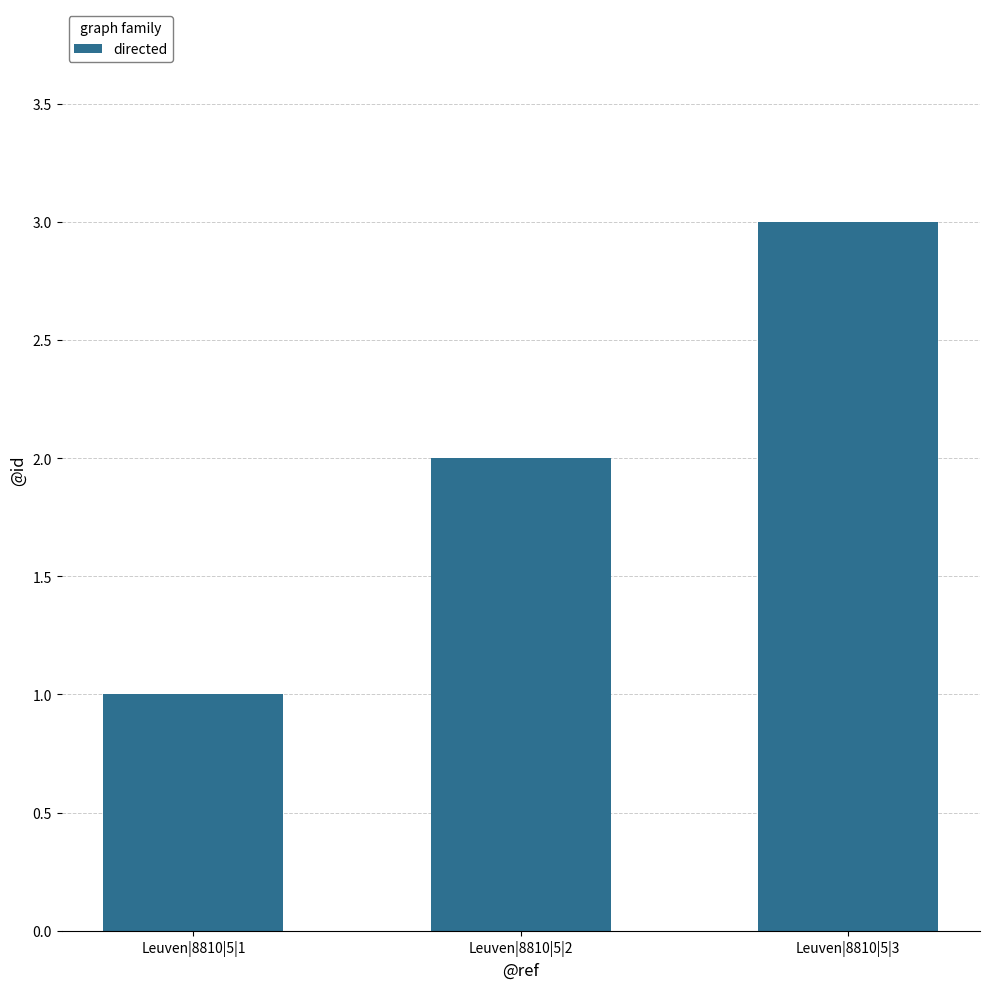

Which label corresponds to the largest value in the chart?

Leuven|8810|5|3